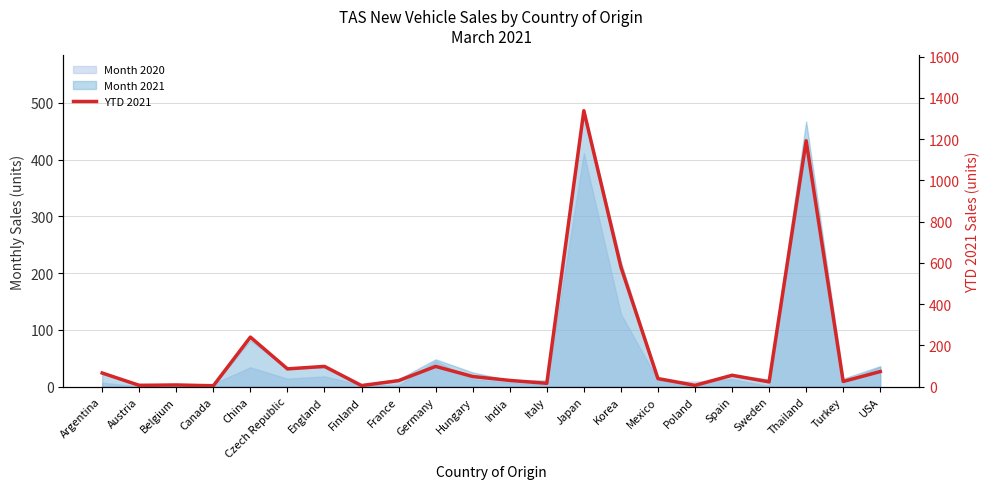

What is the difference between the maximum and second lowest values?

1333